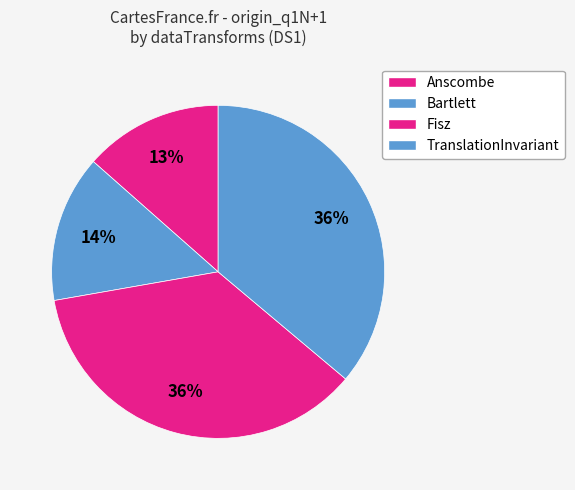

To the nearest percent, what is the difference between the largest and smallest slice percentages?

23%